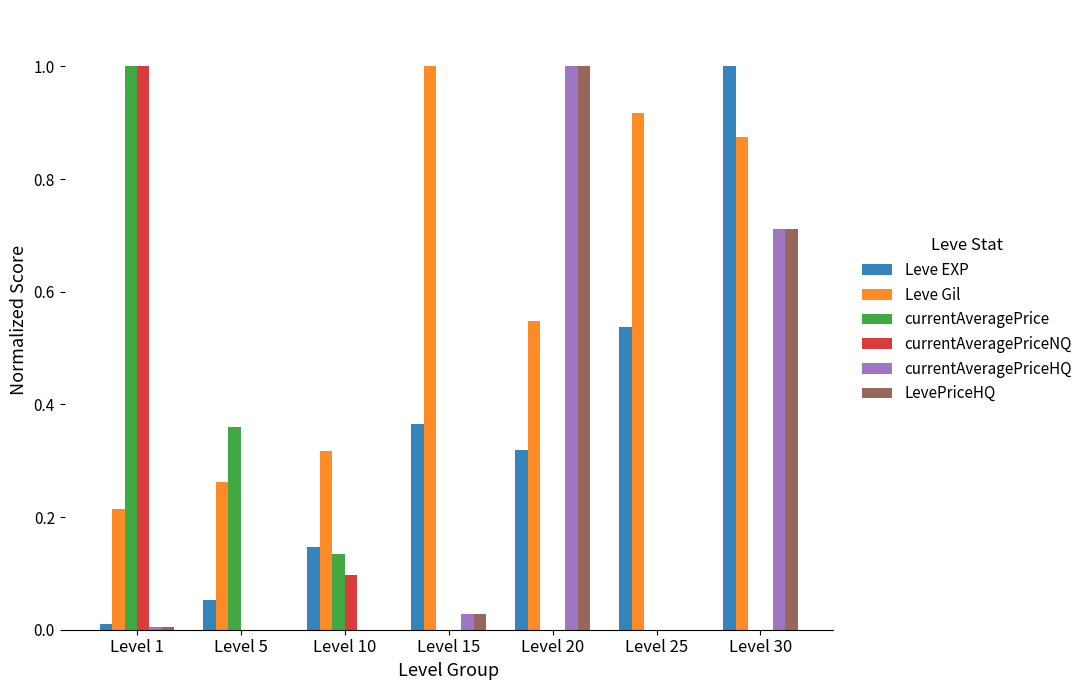

The value of Leve EXP at Level 10 is 0.1. True or false?

True